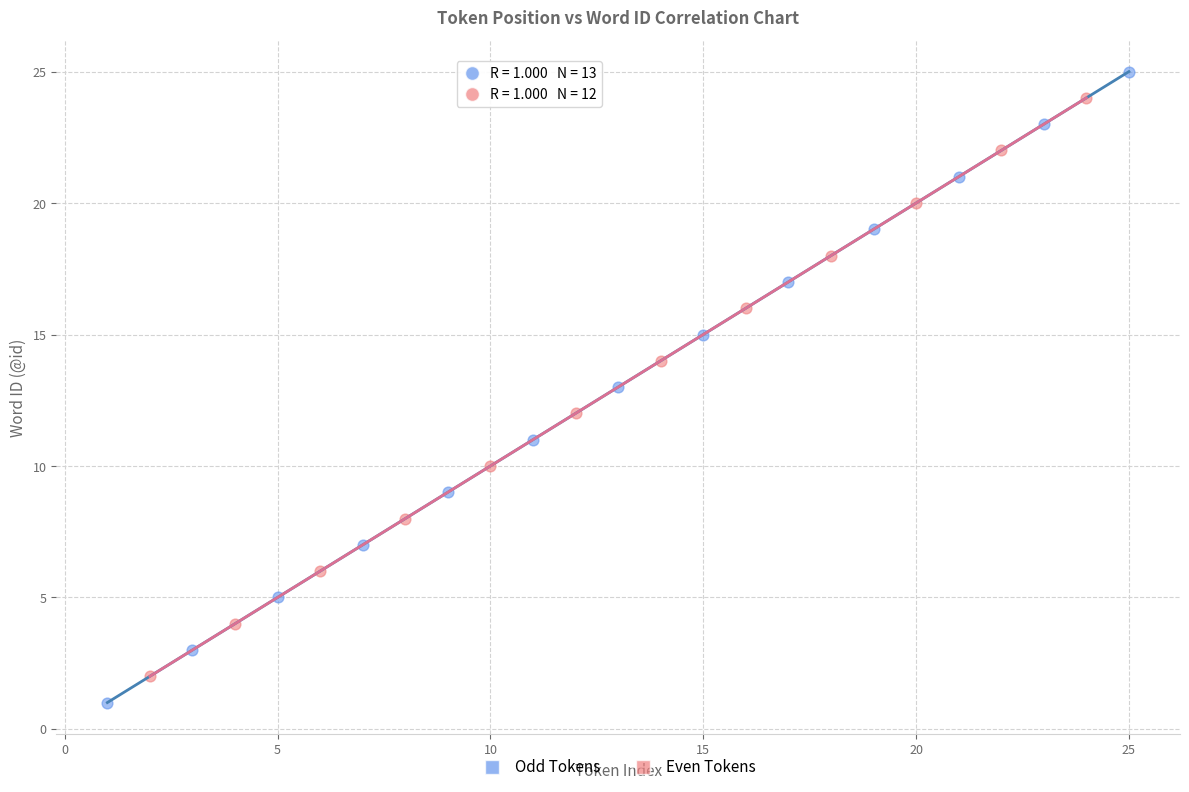

Which series has the widest spread of Y values?

Odd Tokens